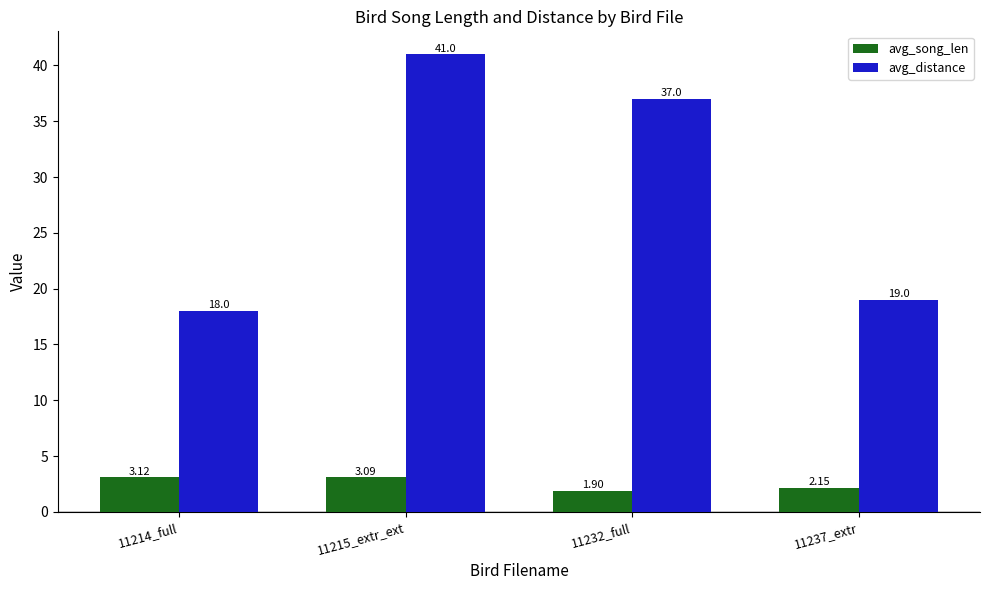

Rank the categories by avg_distance value from highest to lowest.

11215_extr_ext, 11232_full, 11237_extr, 11214_full